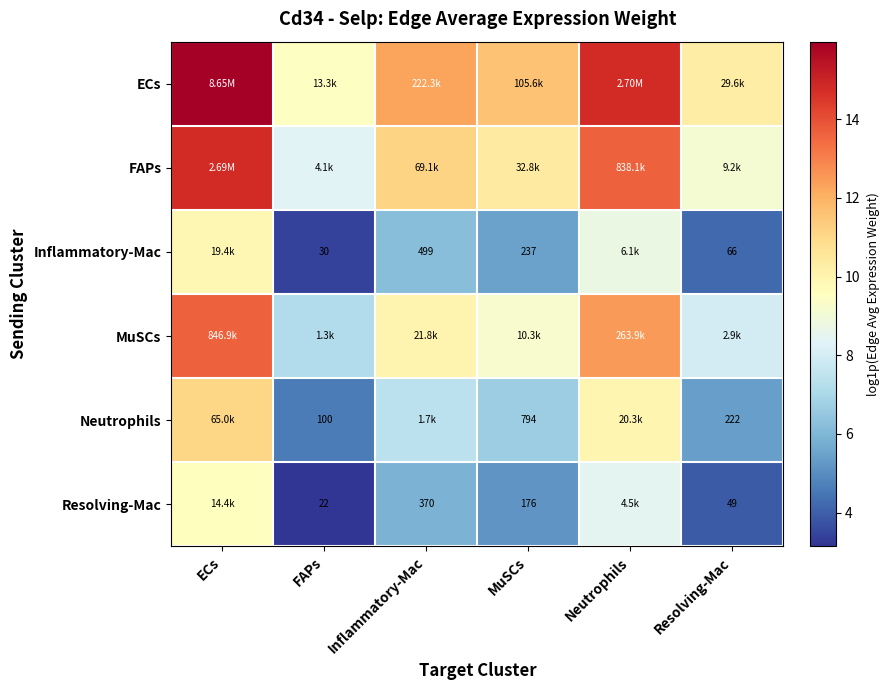

At which category is the sum across all series the highest?

ECs